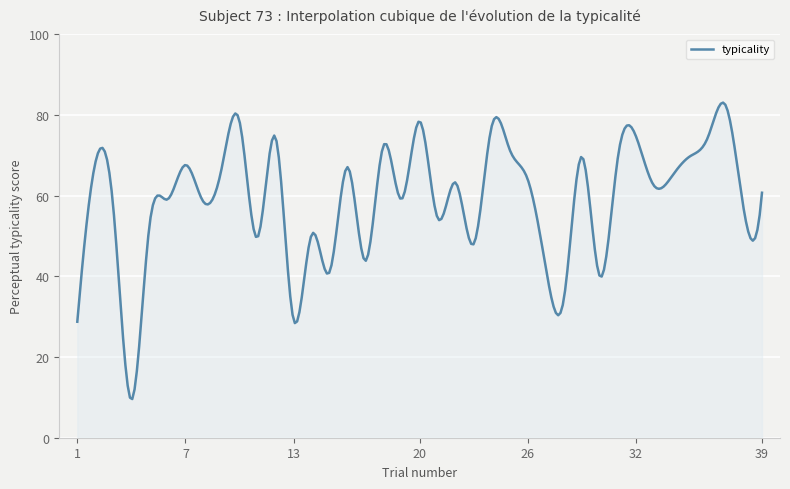

What is the difference between the maximum and minimum values?

73.5